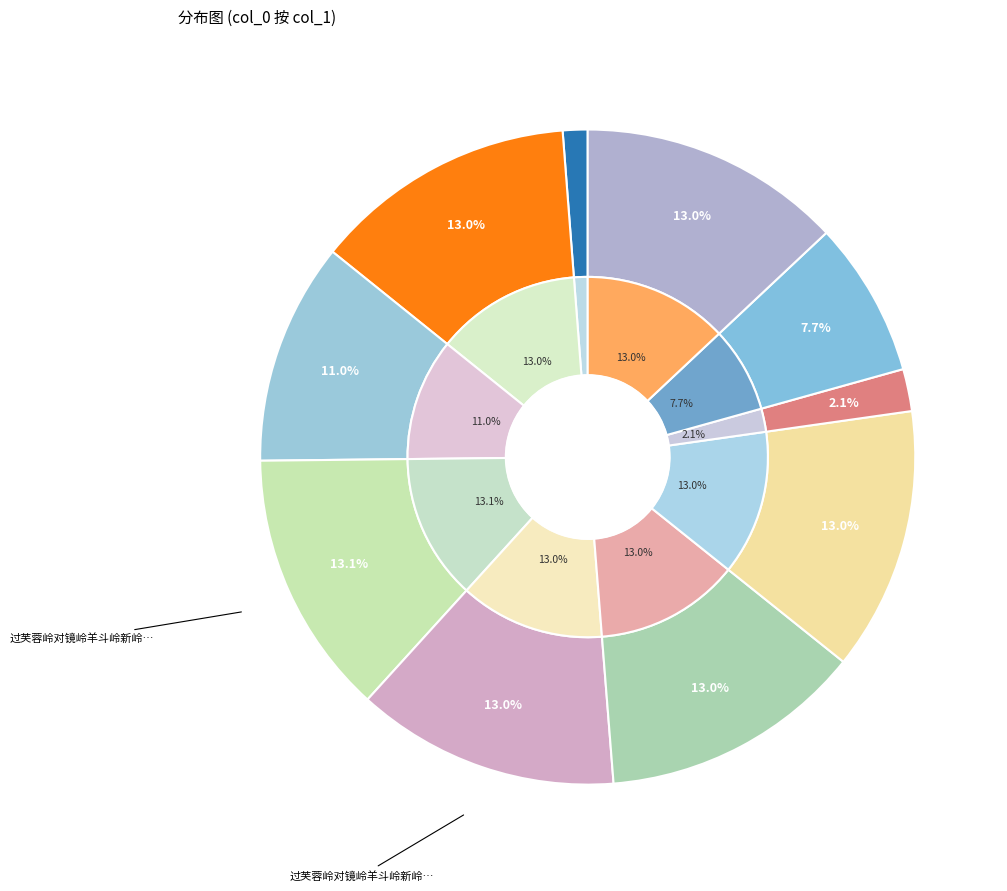

Is it true that 过芙蓉岭对镜岭羊斗岭新岭塔岭赋短歌五首 is 26% of the pie?

False